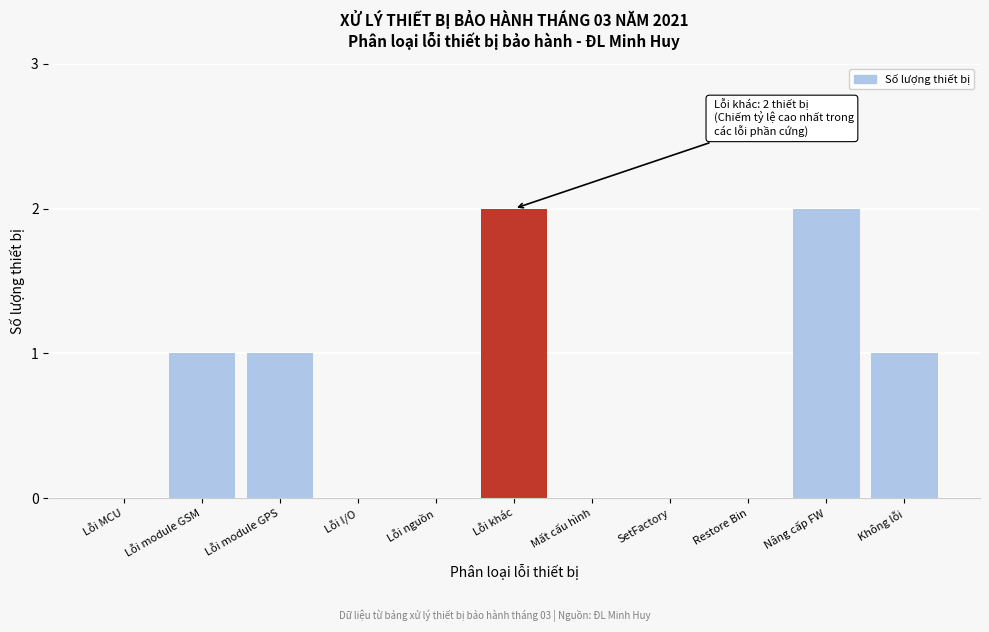

Reading right to left, transcribe all the data shown in this chart.

Không lỗi=1	Nâng cấp FW=2	Restore Bin=0	SetFactory=0	Mất cấu hình=0	Lỗi khác=2	Lỗi nguồn=0	Lỗi I/O=0	Lỗi module GPS=1	Lỗi module GSM=1	Lỗi MCU=0